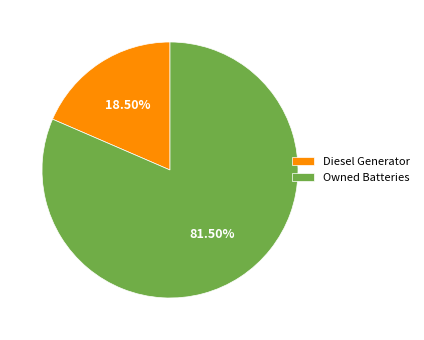

How many segments does this pie chart have?

2